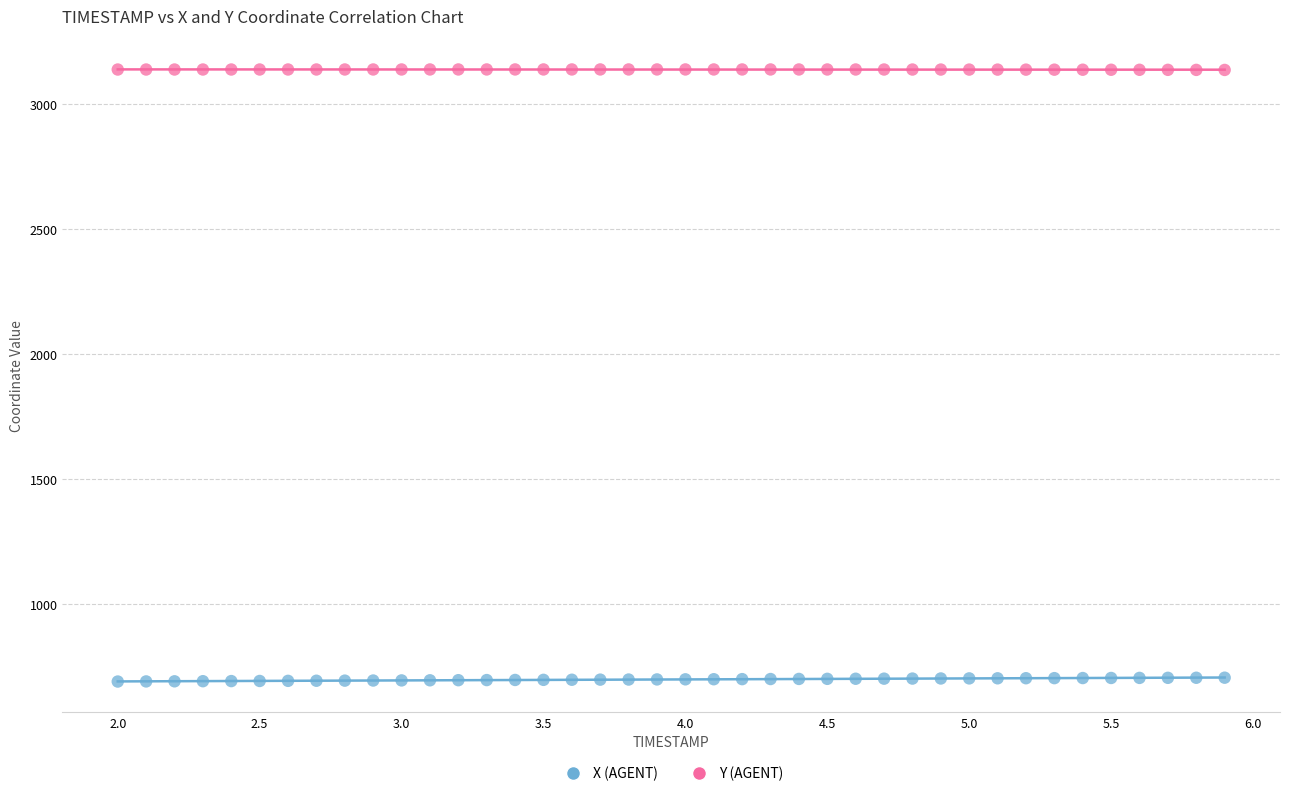

Across all data points, what is the range of Y values (max minus min)?

2449.3